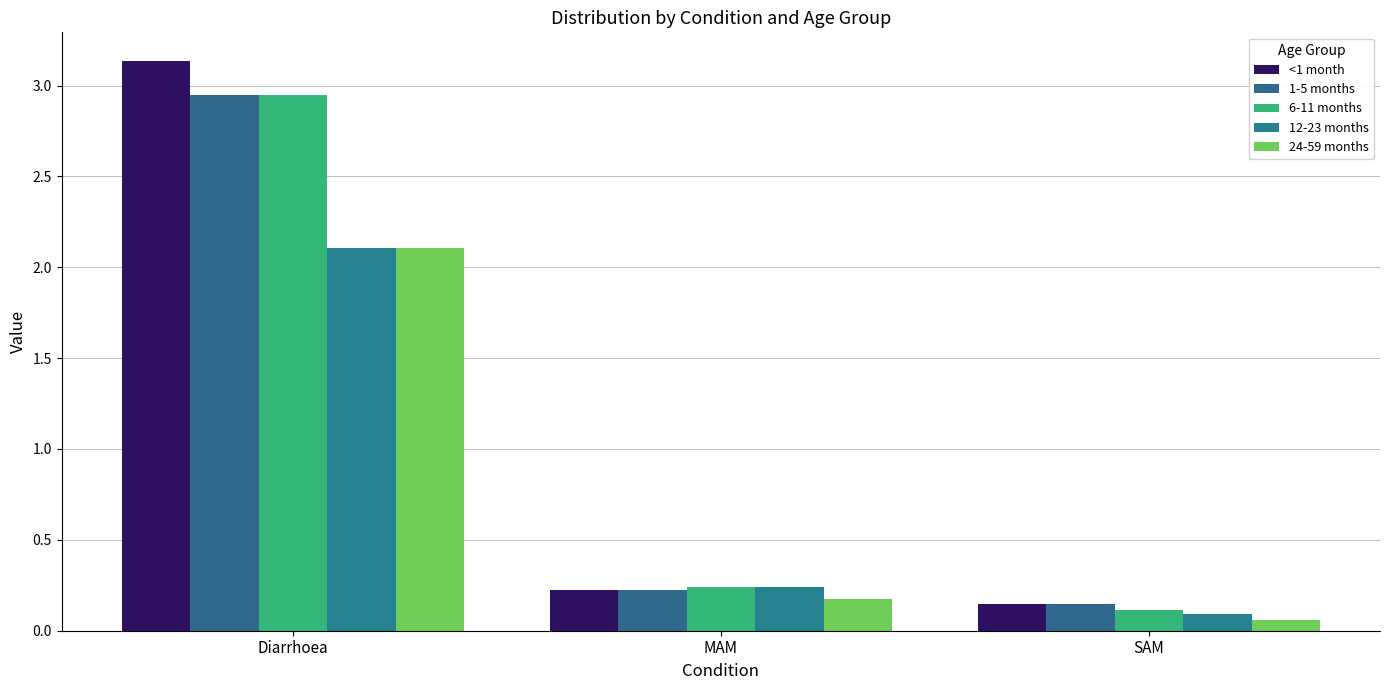

How many bars are there in total?

15